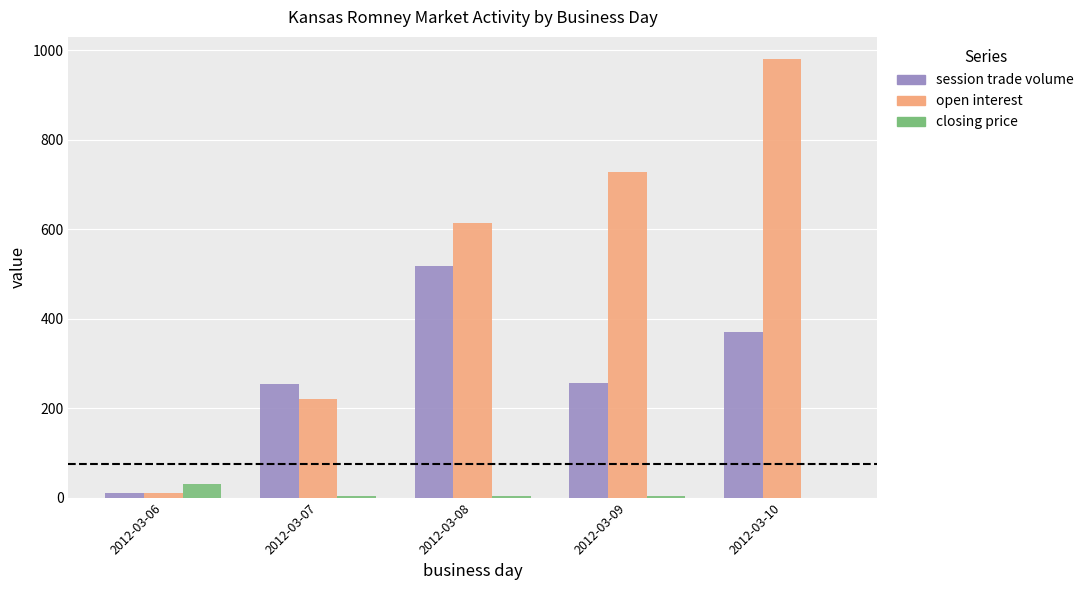

Which series has the widest spread of values?

open interest